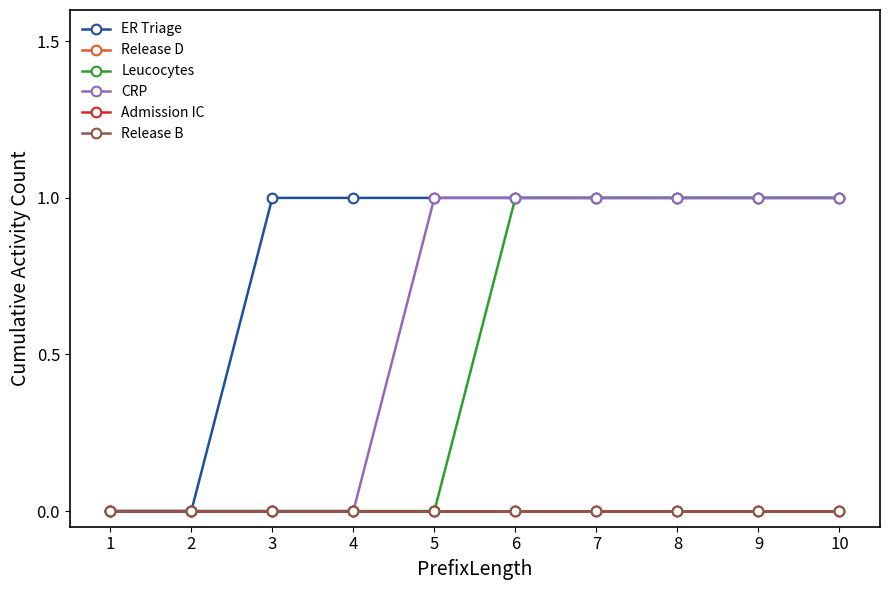

Does the chart have visible grid lines?

No